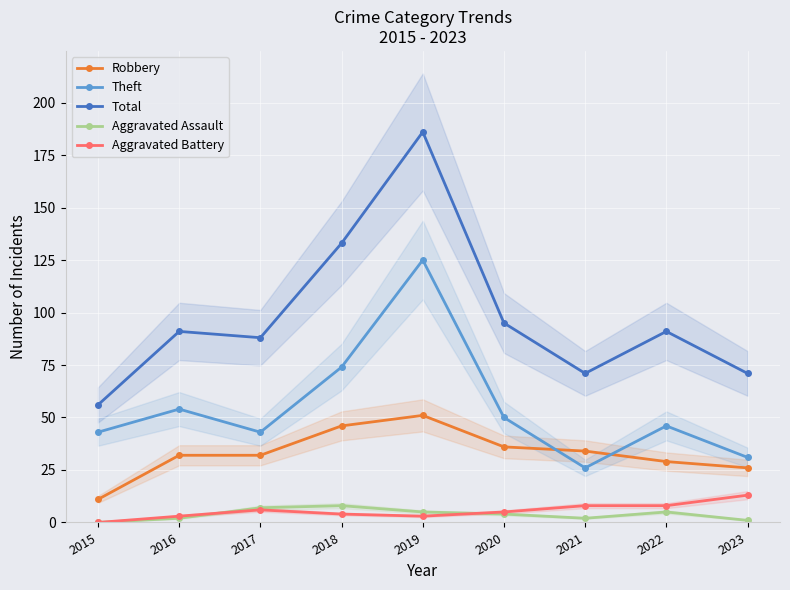

List the series in order of their peak value, lowest first.

Aggravated Assault, Aggravated Battery, Robbery, Theft, Total